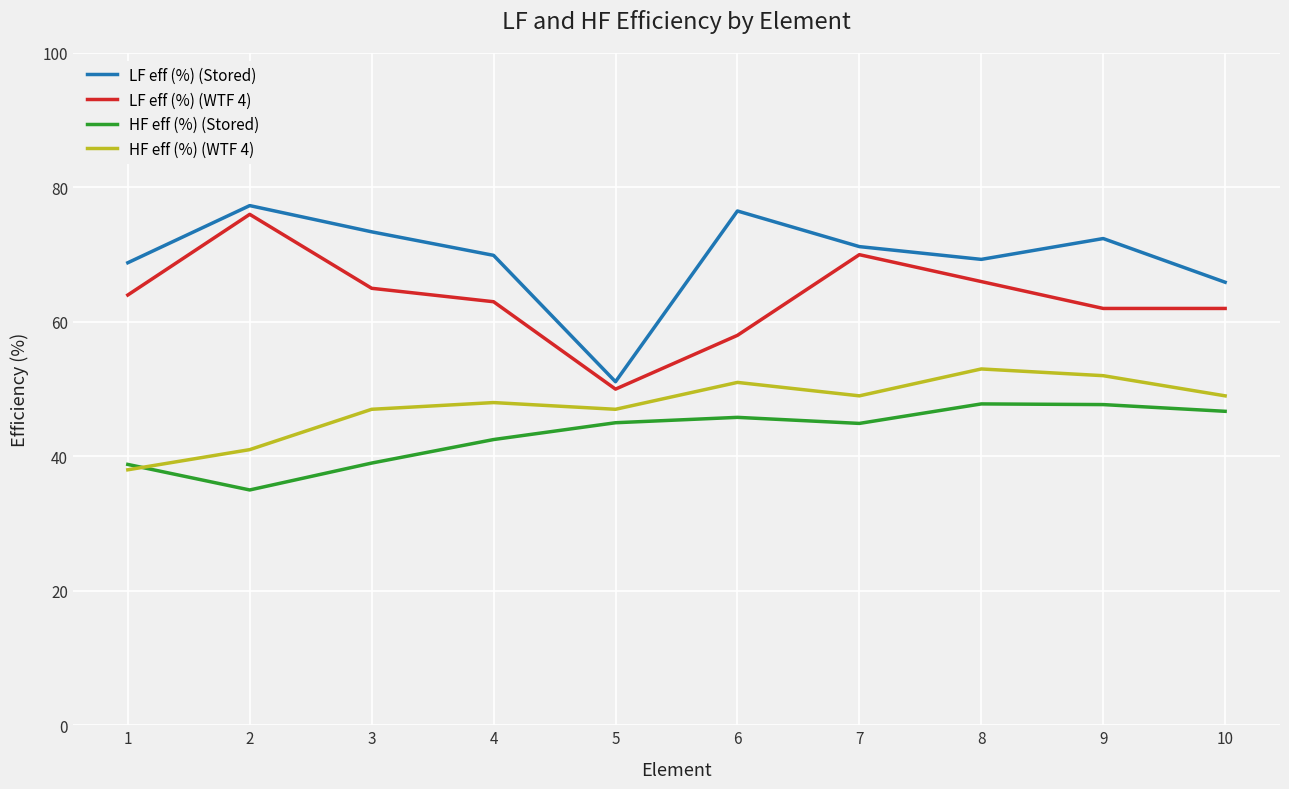

In HF eff (%) (WTF 4), how many points are higher than both neighbors (excluding endpoints)?

3